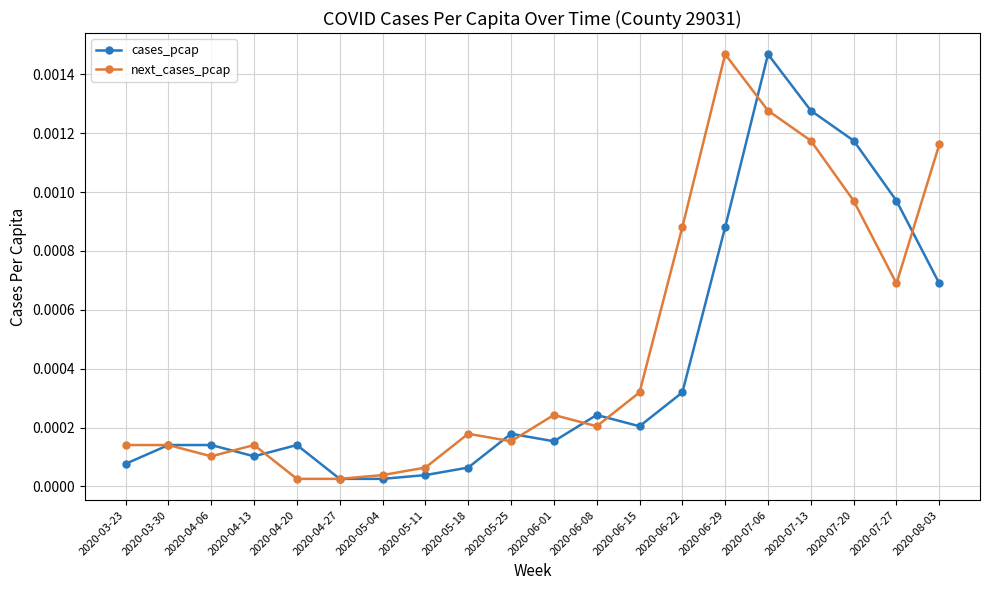

At which category is the sum across all series the highest?

2020-07-06